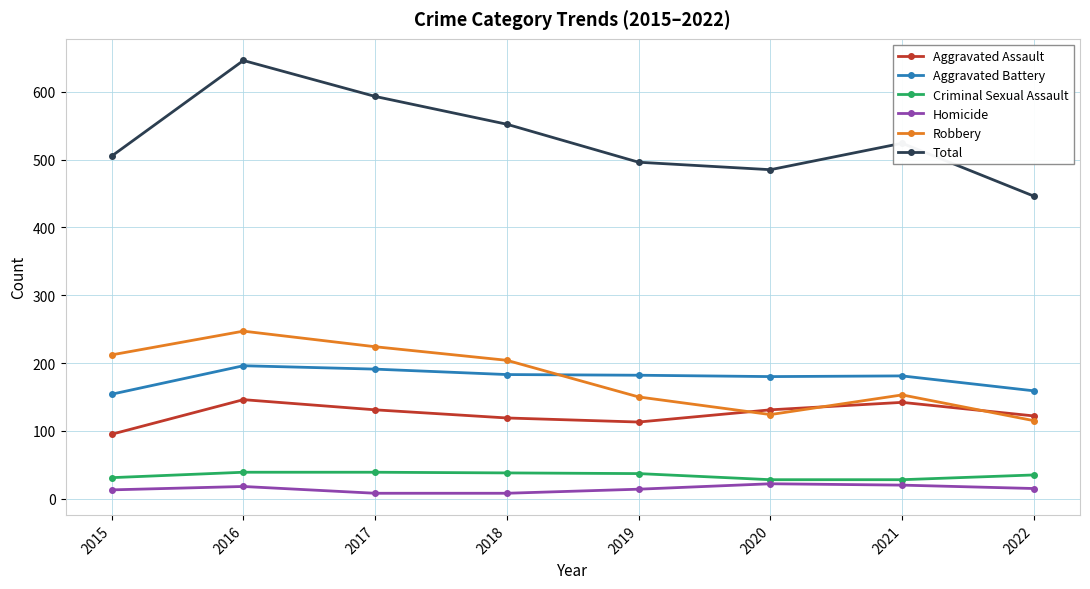

In Total, how many points are lower than both neighbors (excluding endpoints)?

1